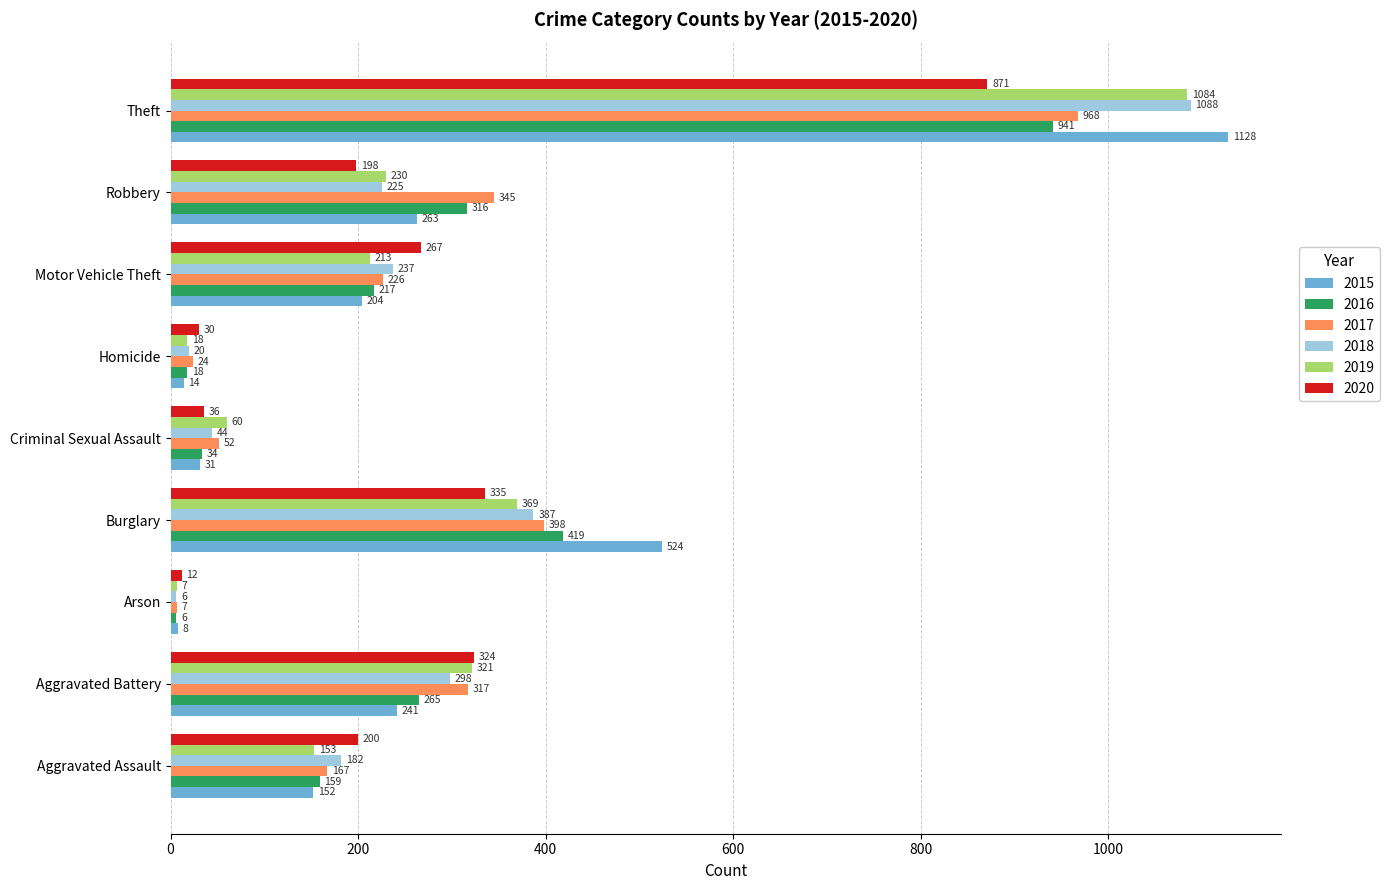

The value of 2016 at Motor Vehicle Theft is 217. True or false?

True